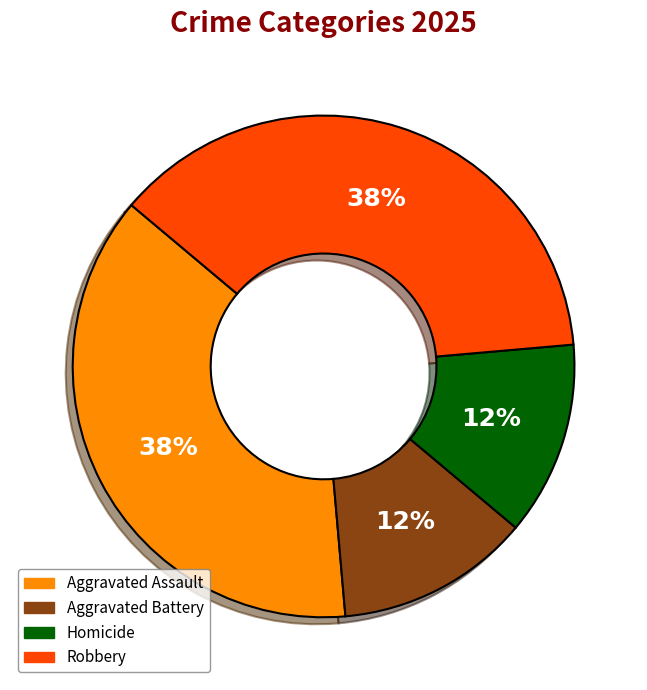

Count the number of slices in the pie.

4